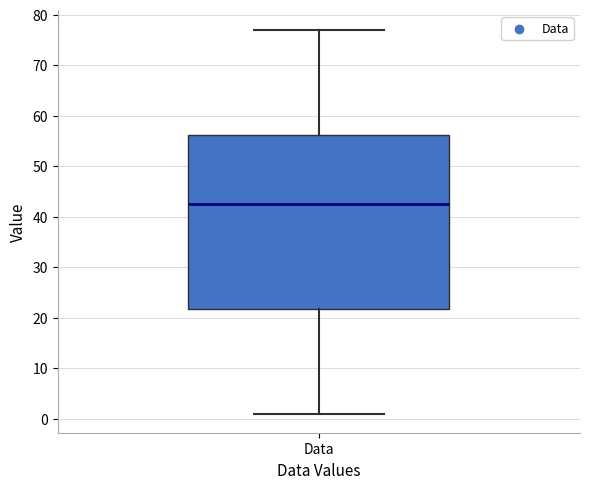

Transcribe this box plot: give where the median line is, the range the box spans, and where the two whiskers end, as read against the y-axis. The values are not printed on the chart, so give them approximately, as read against the axis.

median 43, box 22 to 56, whiskers 1 to 77